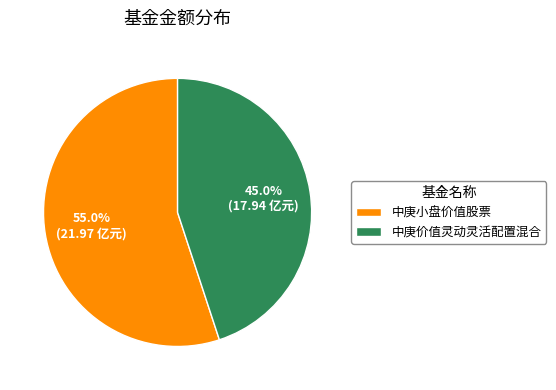

True or false: 中庚价值灵动灵活配置混合 accounts for 56% of the total.

False